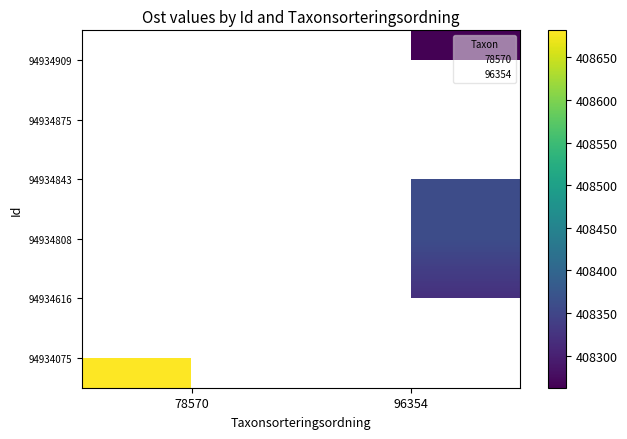

Rank the categories by 94934875 value from highest to lowest.

78570, 96354